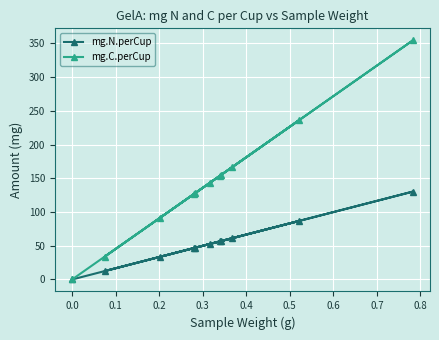

Which series has the largest range (max minus min)?

mg.C.perCup